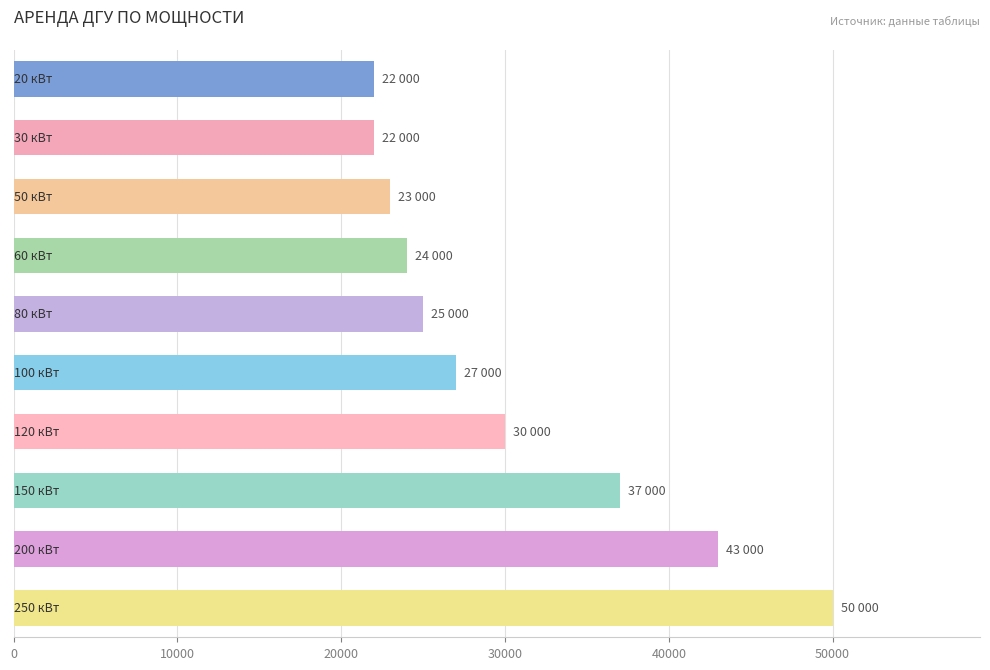

What is the value of the 5th bar from the top?

25000